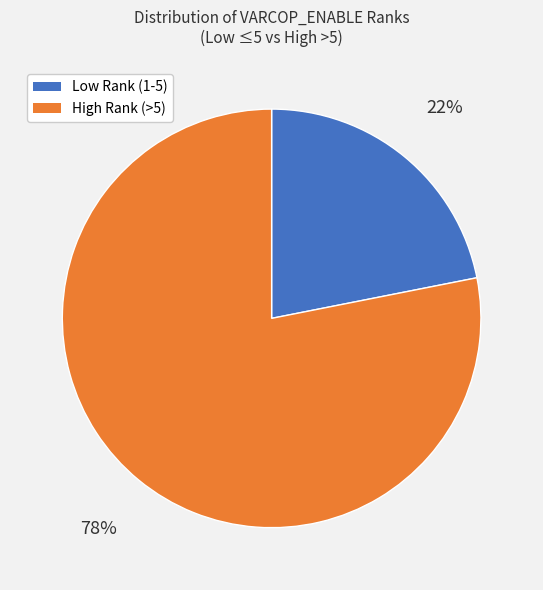

To the nearest percent, what is the average slice percentage?

50%